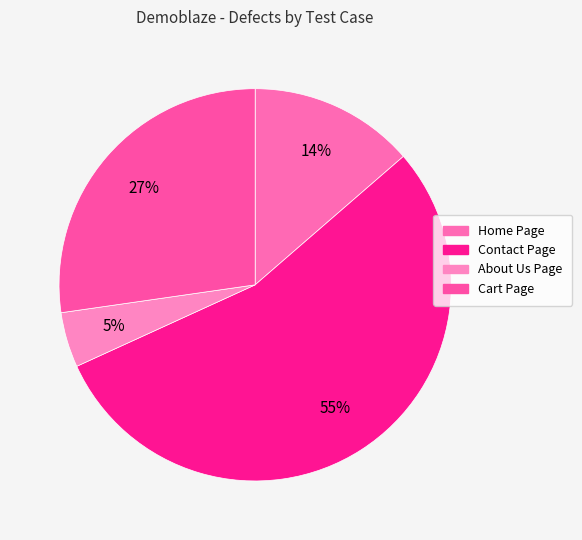

Combined, do Contact Page and Cart Page account for over 50%?

Yes